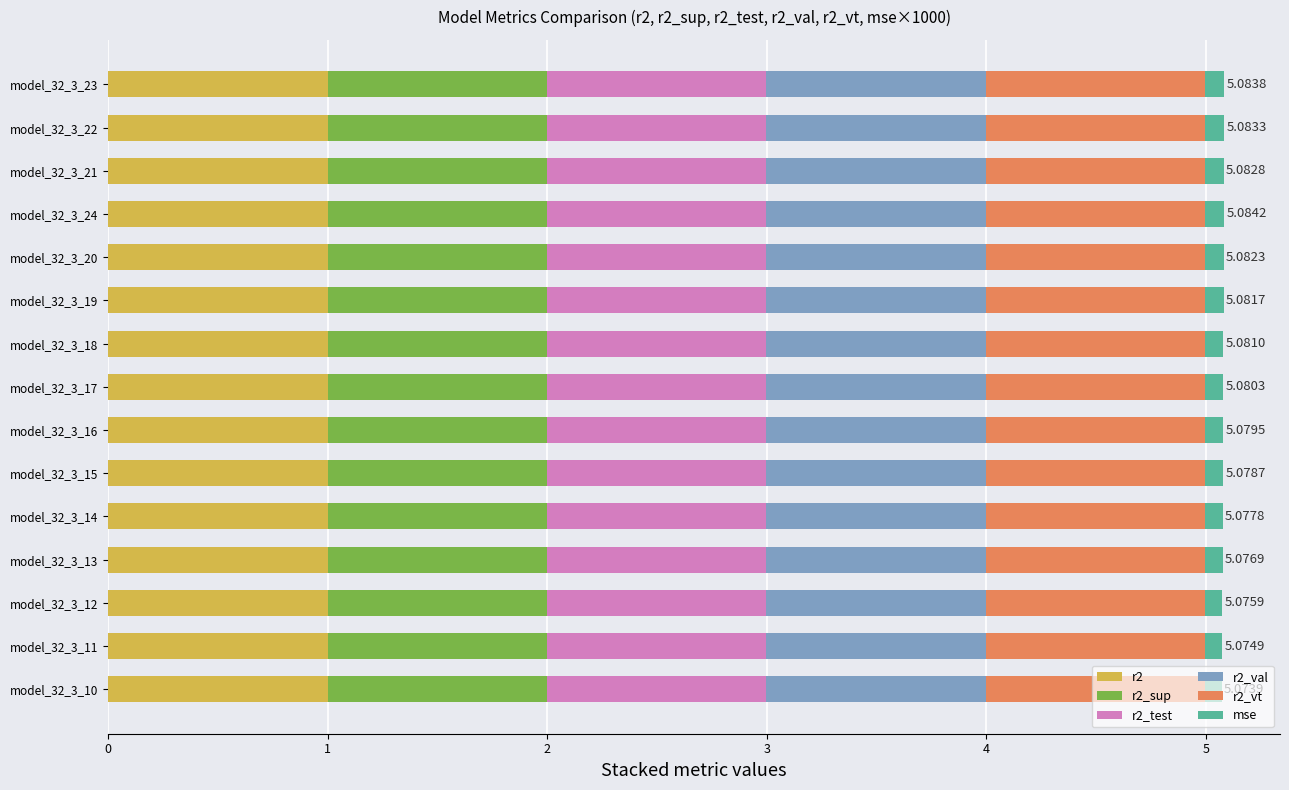

What is the sum of all r2 values?

15.0